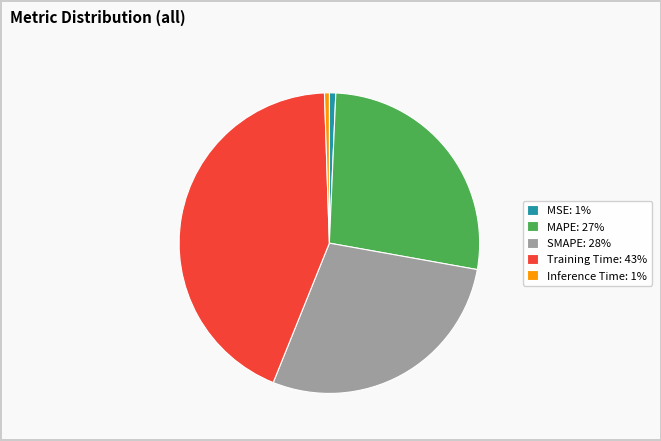

Between MSE: 1% and SMAPE: 28%, which is larger?

SMAPE: 28%